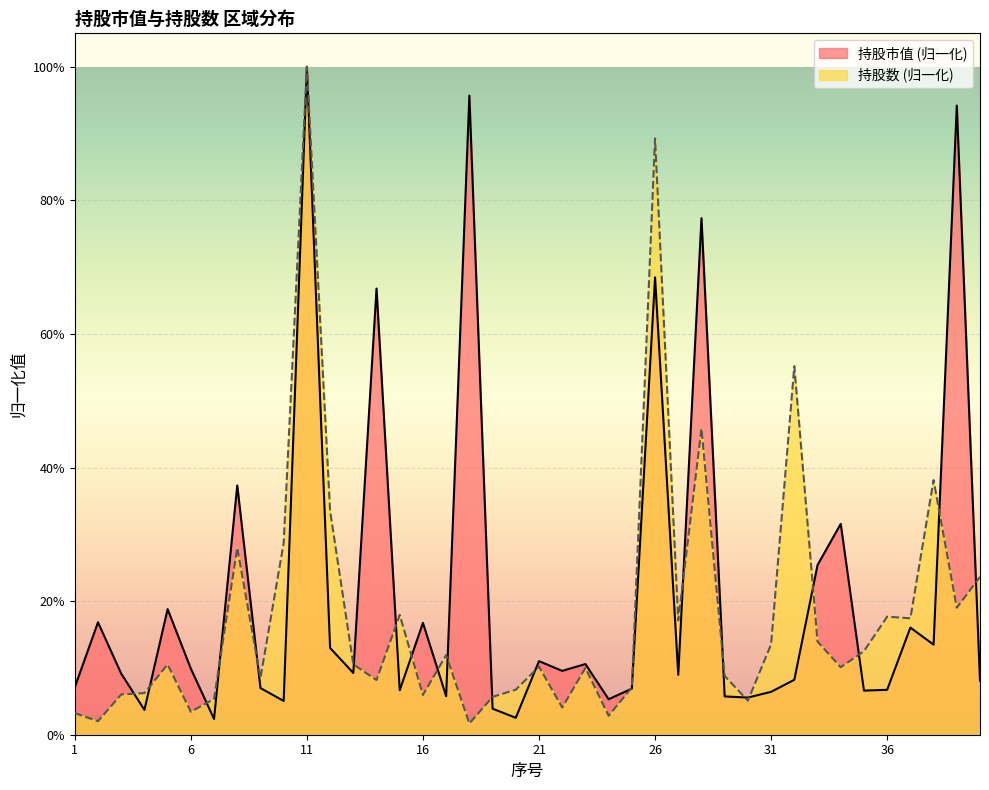

What is the sum of all 持股市值 values?

8.6